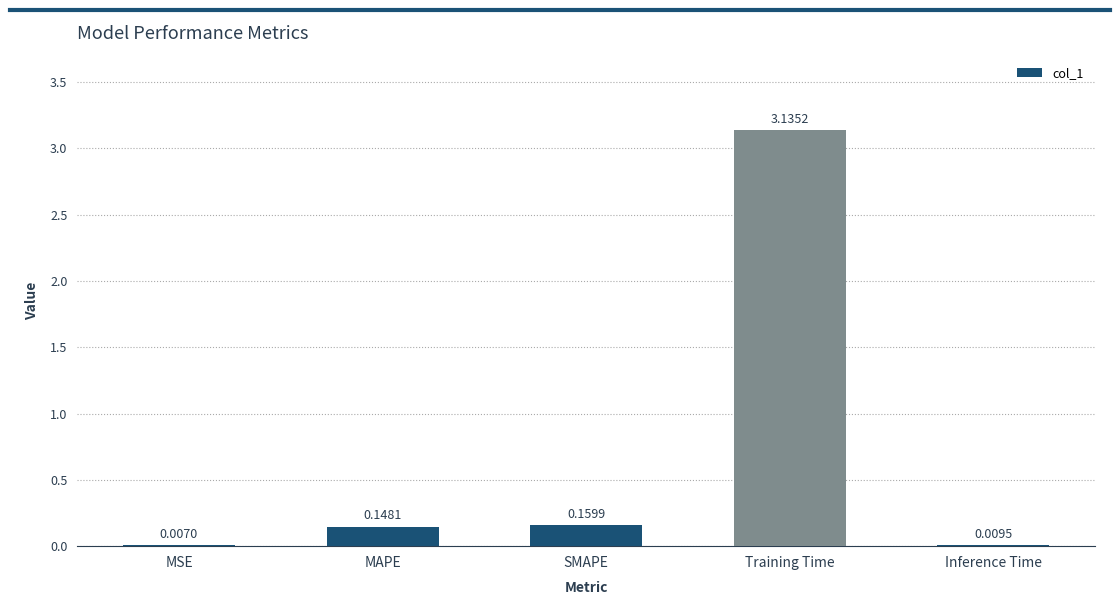

Which label corresponds to the largest value in the chart?

Training Time